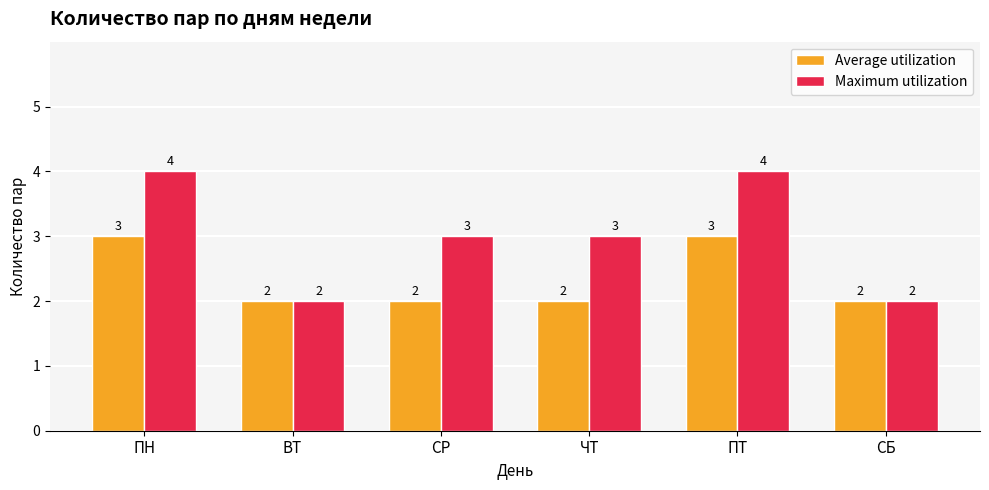

Which series has the largest total across all categories?

Maximum utilization